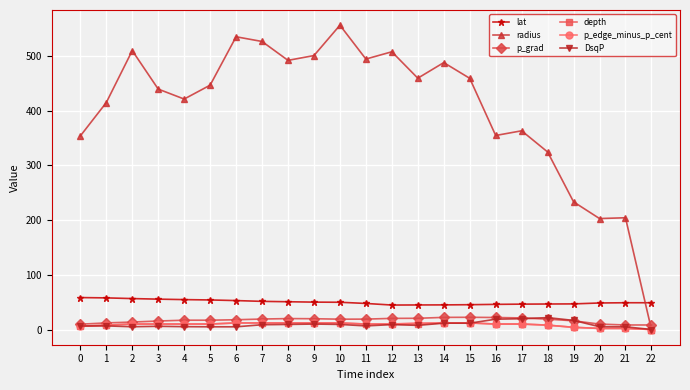

How many categories are shown in the chart?

23